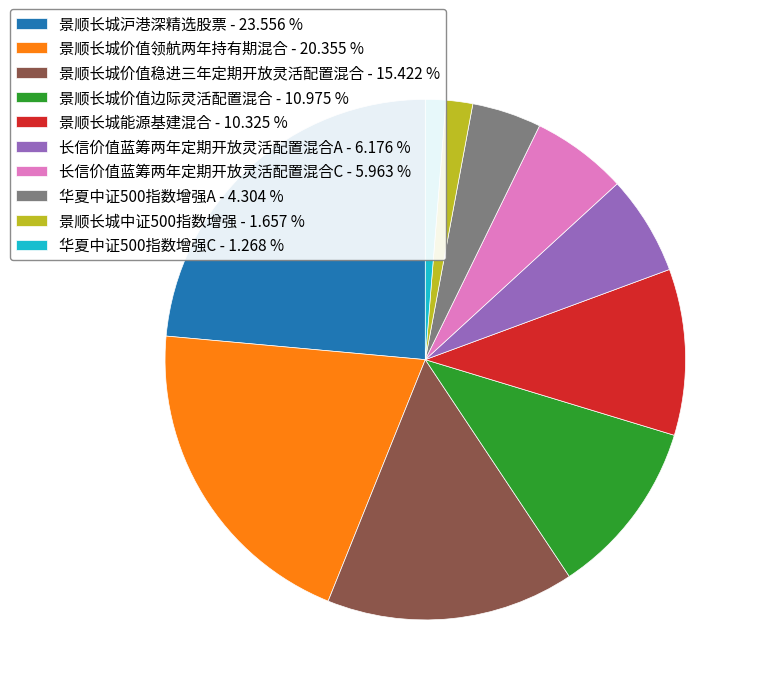

Is the sum of 华夏中证500指数增强A - 4.304 % and 长信价值蓝筹两年定期开放灵活配置混合C - 5.963 % greater than half?

No